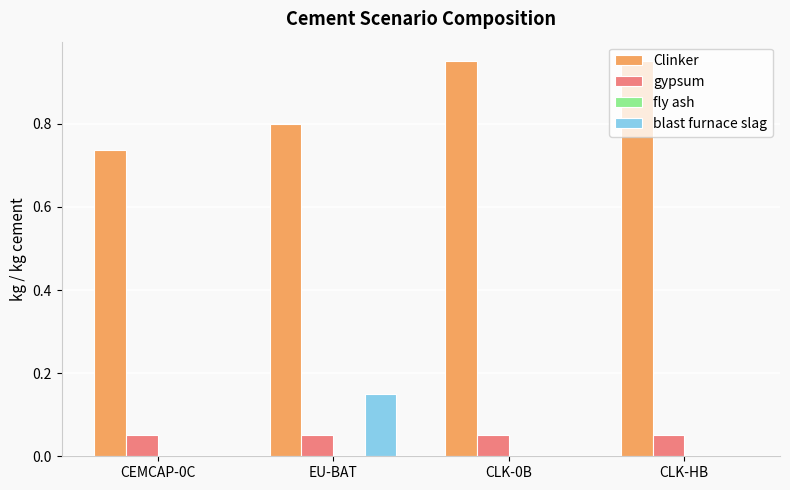

What is the total value across all series at CEMCAP-0C?

0.8